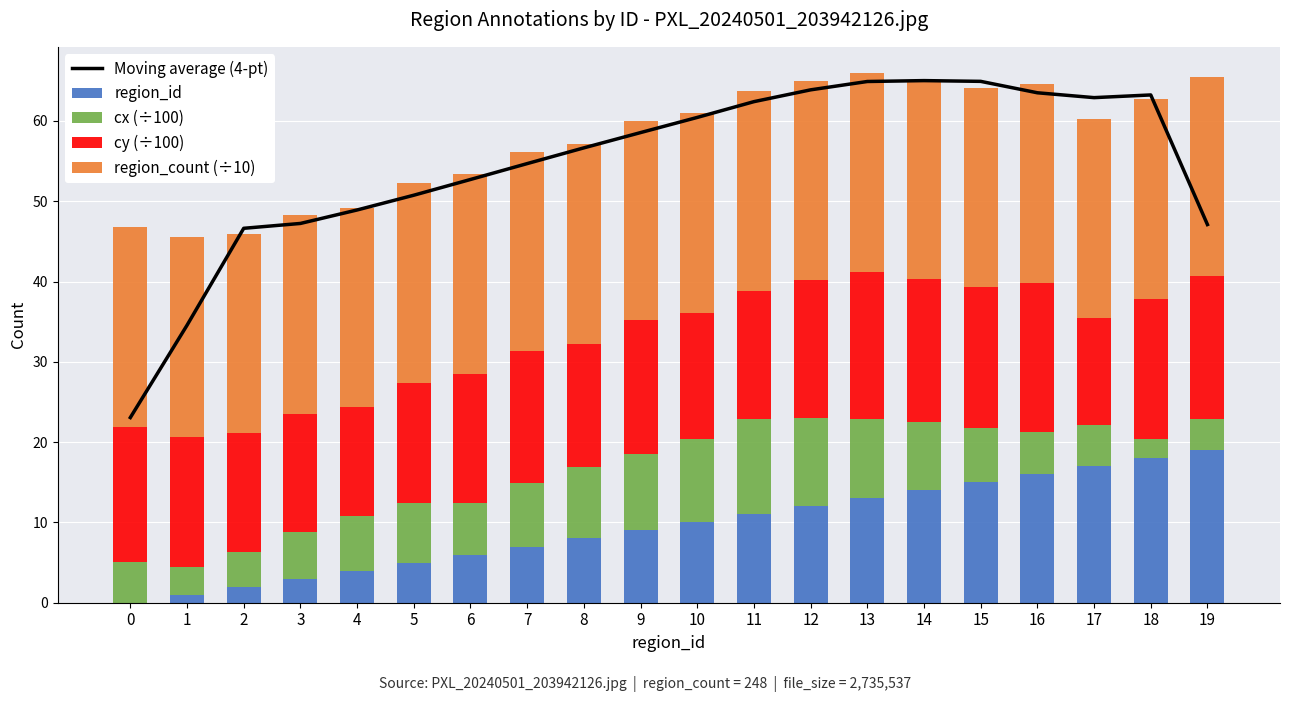

What is the greatest value displayed?

65.0